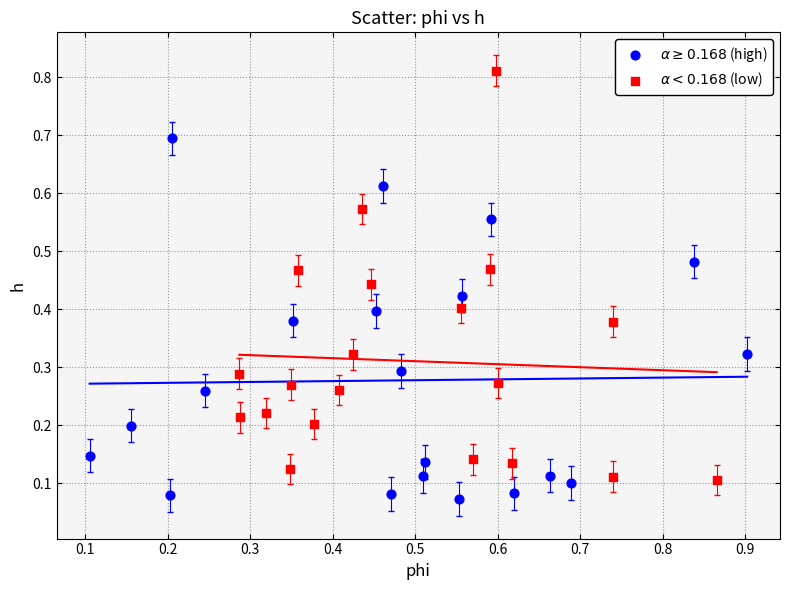

What are all the series names shown in the legend?

$\alpha \geq 0.168$ (high), $\alpha < 0.168$ (low)